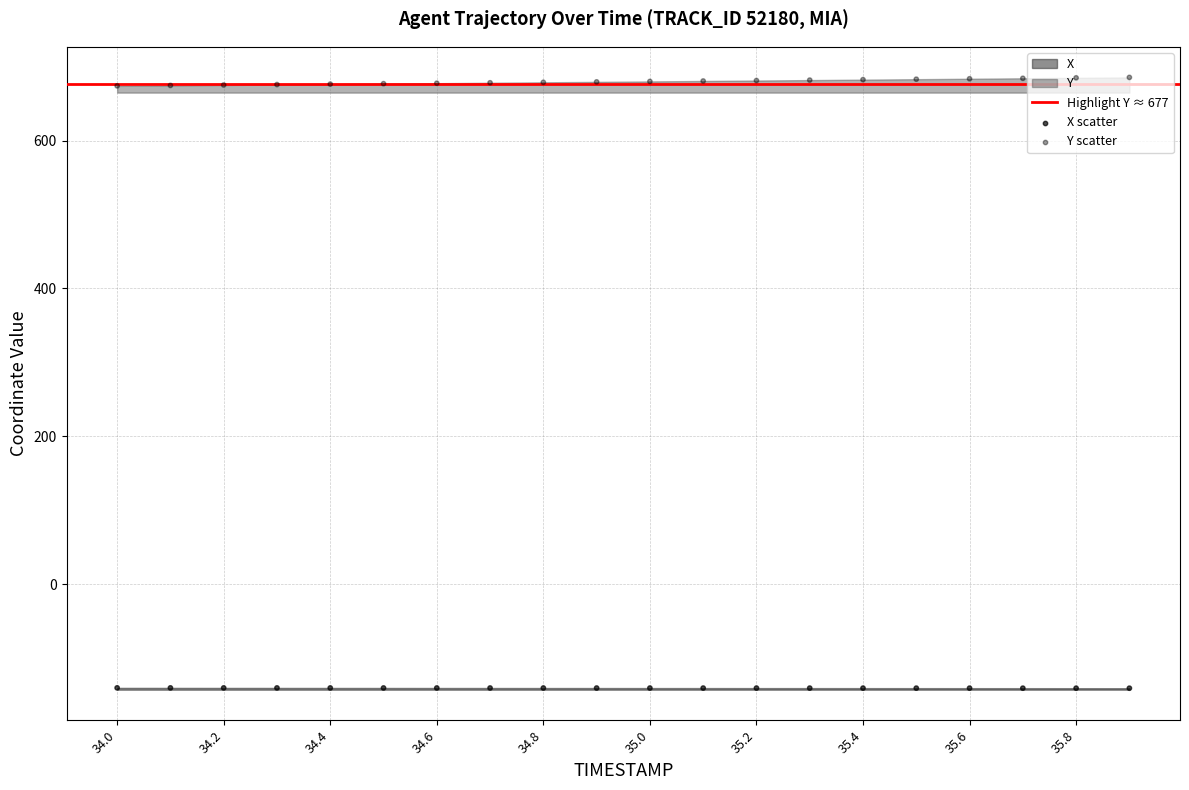

At how many categories does at least one series exceed -23?

20